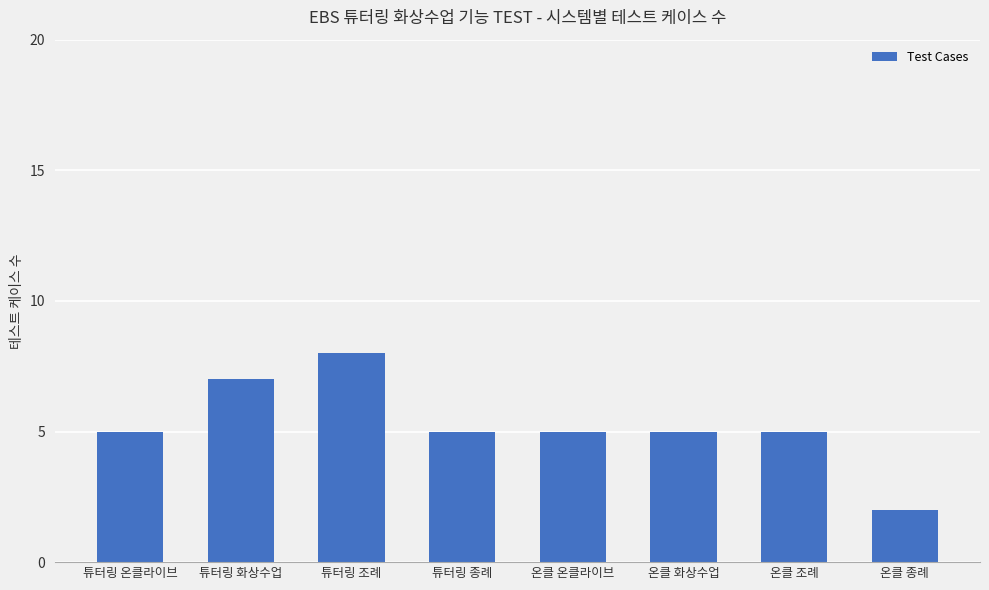

How many data points does each series have?

8